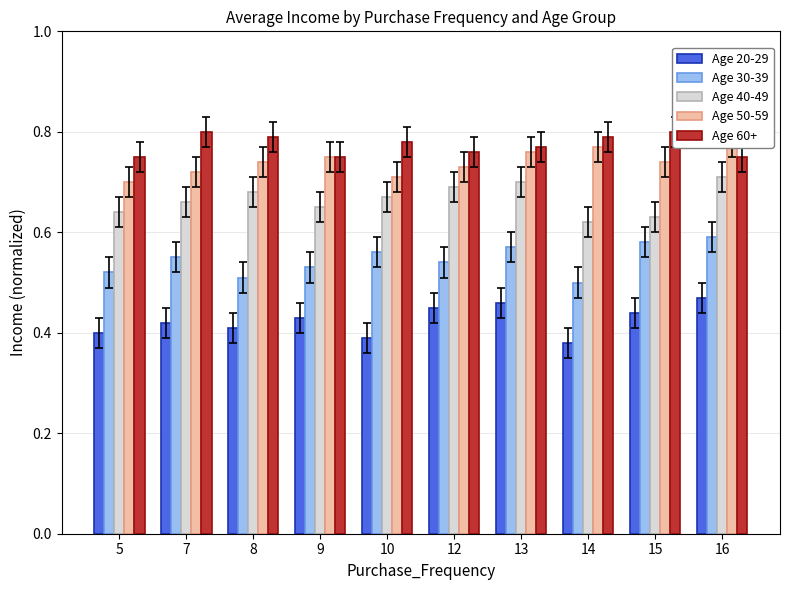

Which has a higher value, 13 or 9?

13